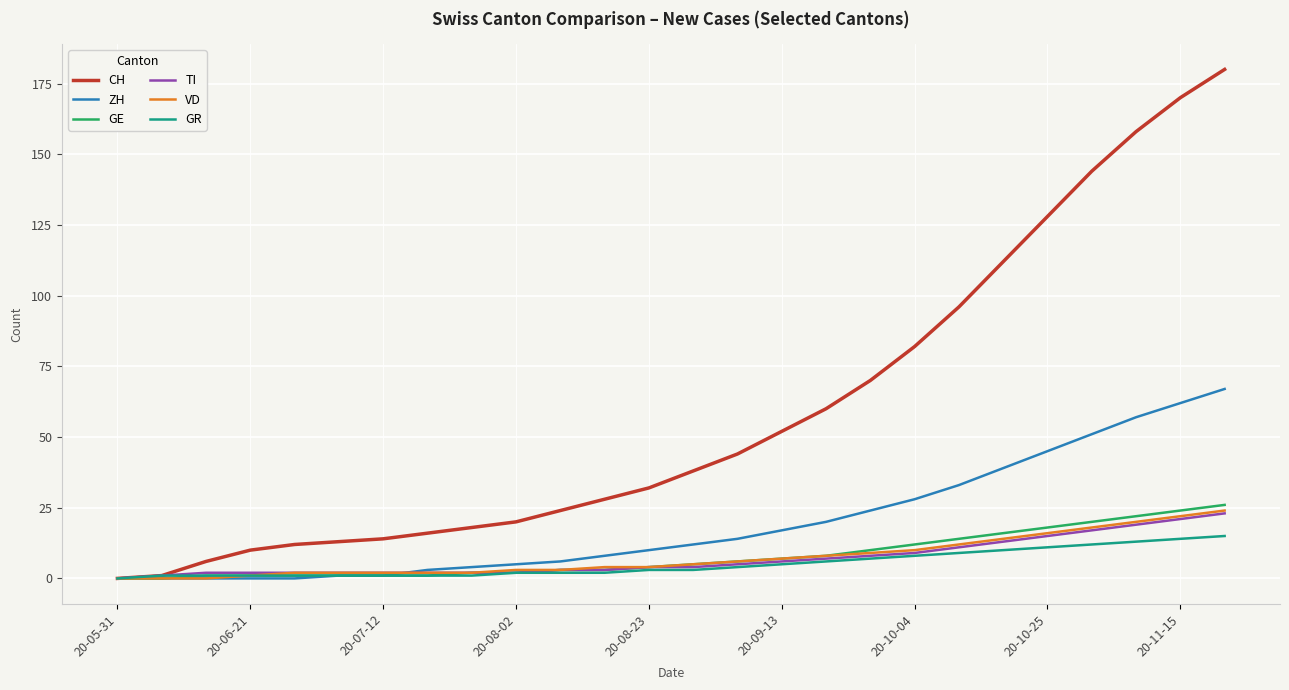

Which series has the largest range (max minus min)?

CH